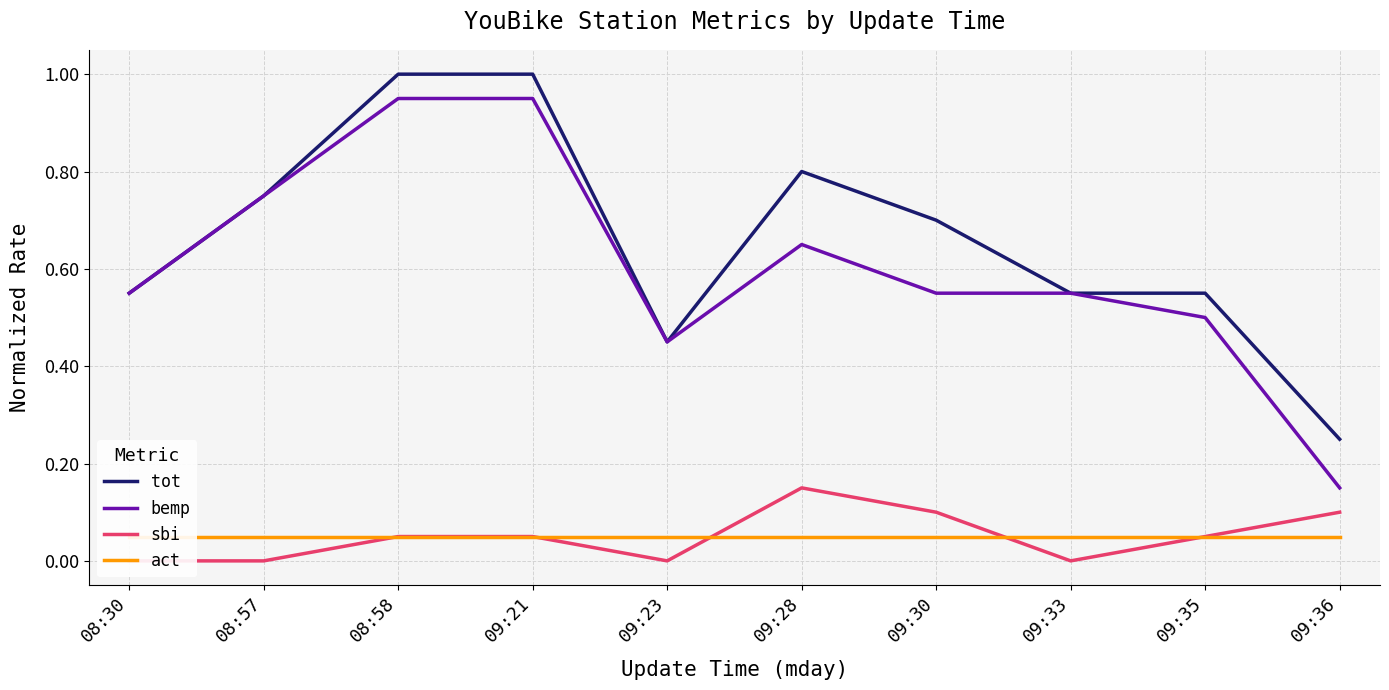

In sbi, how many points are lower than both neighbors (excluding endpoints)?

2